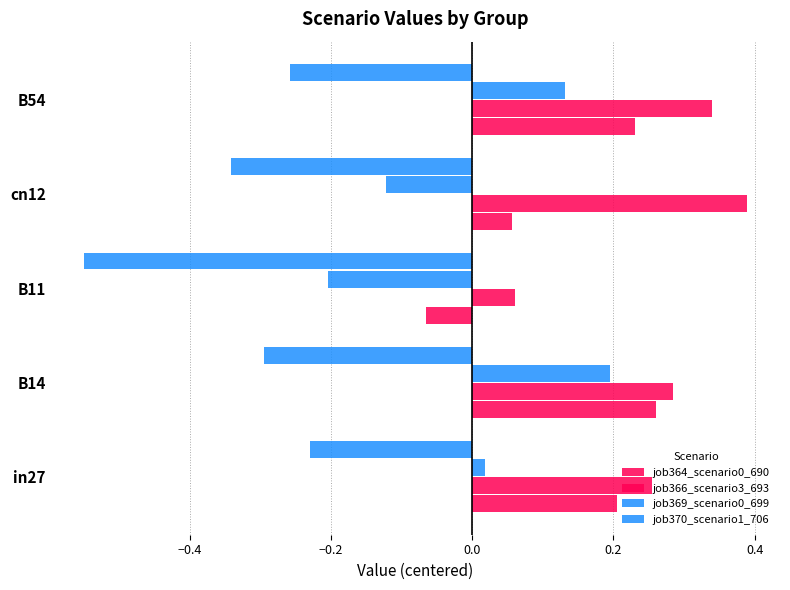

How many positive values does the job364_scenario0_690 series have?

4